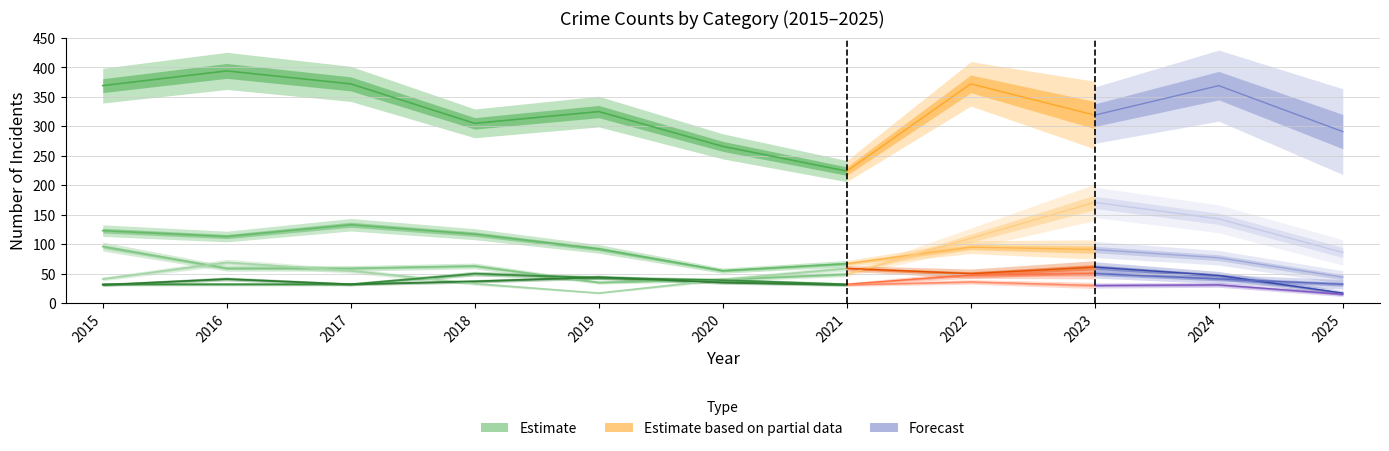

What is the difference between the second highest and minimum values?

148